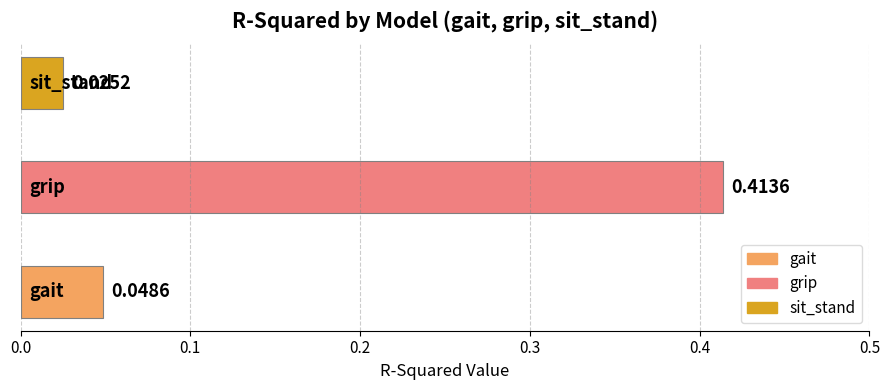

What is the sum of all values?

0.5